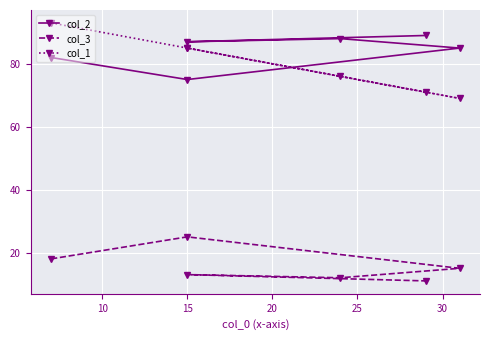

Is it true that col_2 equals 143 at 30?

False